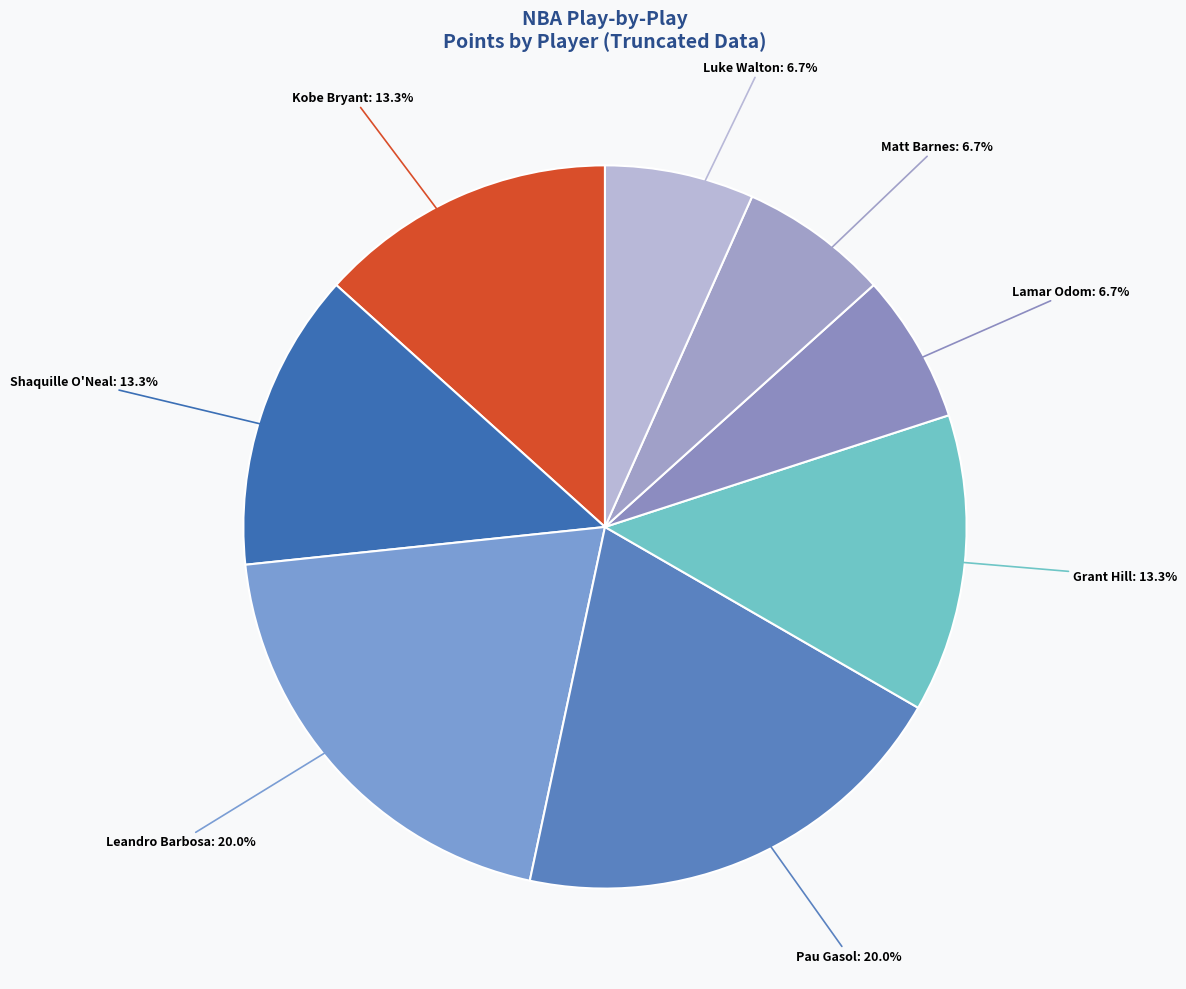

To the nearest percent, what is the difference between the largest and smallest slice percentages?

13%